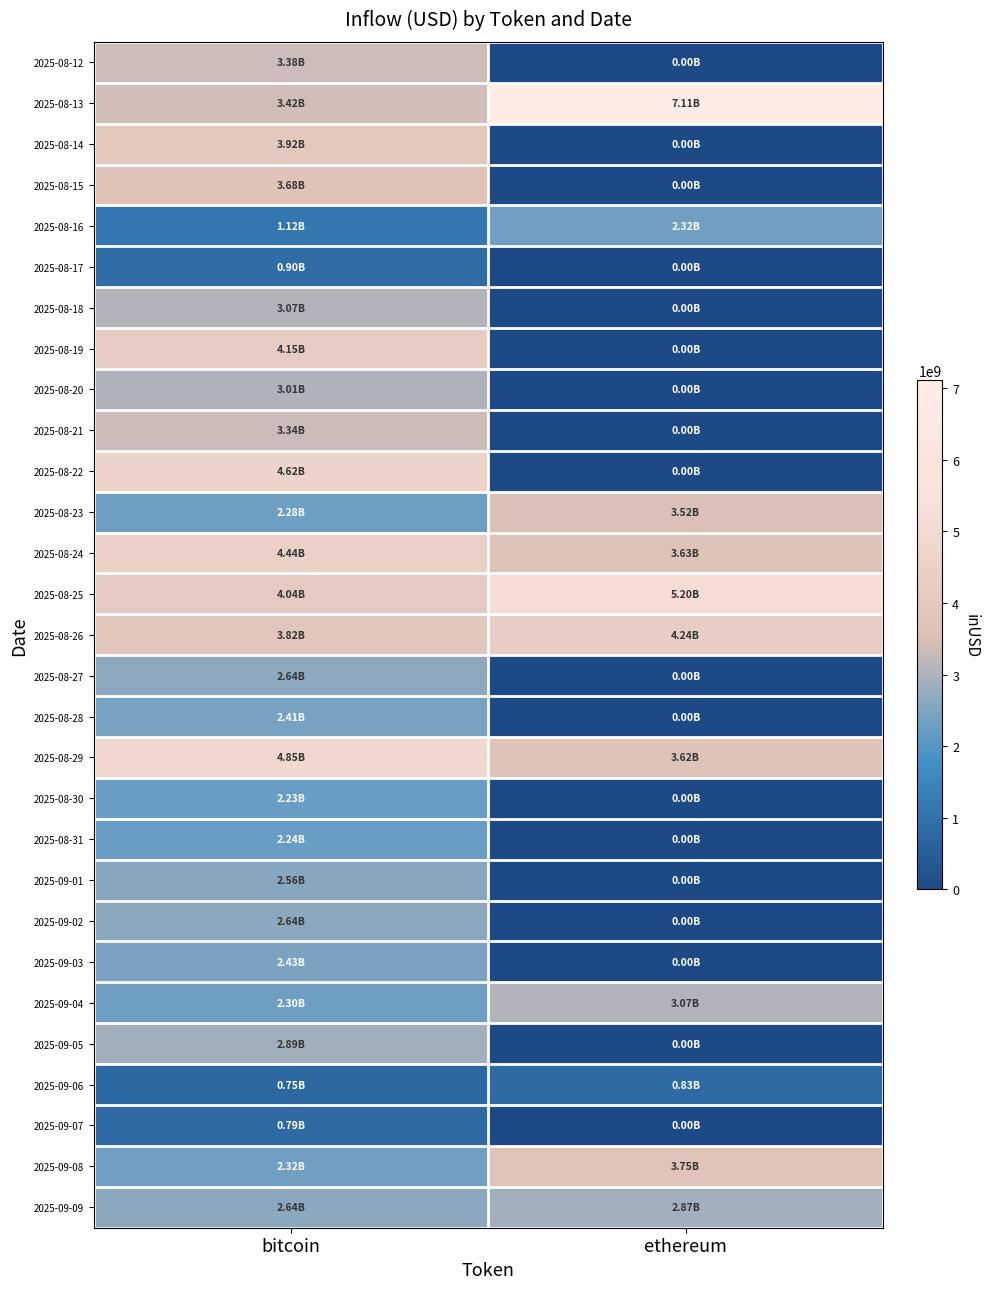

Reading left to right, list all the values displayed in this chart.

2025-08-12: bitcoin=3377650126.6	ethereum=0.0
2025-08-13: bitcoin=3420561162.0	ethereum=7112331831.6
2025-08-14: bitcoin=3919130853.3	ethereum=0.0
2025-08-15: bitcoin=3678814590.1	ethereum=0.0
2025-08-16: bitcoin=1117541835.4	ethereum=2324711039.6
2025-08-17: bitcoin=903099416.8	ethereum=0.0
2025-08-18: bitcoin=3065098613.5	ethereum=0.0
2025-08-19: bitcoin=4150793397.1	ethereum=0.0
2025-08-20: bitcoin=3005709740.1	ethereum=0.0
2025-08-21: bitcoin=3340889297.4	ethereum=0.0
2025-08-22: bitcoin=4619466399.9	ethereum=0.0
2025-08-23: bitcoin=2279351864.5	ethereum=3520776956.1
2025-08-24: bitcoin=4439669046.2	ethereum=3627462258.0
2025-08-25: bitcoin=4035974978.1	ethereum=5195141163.6
2025-08-26: bitcoin=3817957998.9	ethereum=4239995126.6
2025-08-27: bitcoin=2643695695.8	ethereum=0.0
2025-08-28: bitcoin=2405720888.1	ethereum=0.0
2025-08-29: bitcoin=4852372841.5	ethereum=3624479249.8
2025-08-30: bitcoin=2226318280.8	ethereum=0.0
2025-08-31: bitcoin=2238439010.1	ethereum=0.0
2025-09-01: bitcoin=2556306747.7	ethereum=0.0
2025-09-02: bitcoin=2636957910.7	ethereum=0.0
2025-09-03: bitcoin=2430946791.7	ethereum=0.0
2025-09-04: bitcoin=2298996762.4	ethereum=3066754577.2
2025-09-05: bitcoin=2888978899.6	ethereum=0.0
2025-09-06: bitcoin=749505025.9	ethereum=831654137.0
2025-09-07: bitcoin=787000913.9	ethereum=0.0
2025-09-08: bitcoin=2319031608.7	ethereum=3749852492.4
2025-09-09: bitcoin=2635889520.9	ethereum=2869669893.3